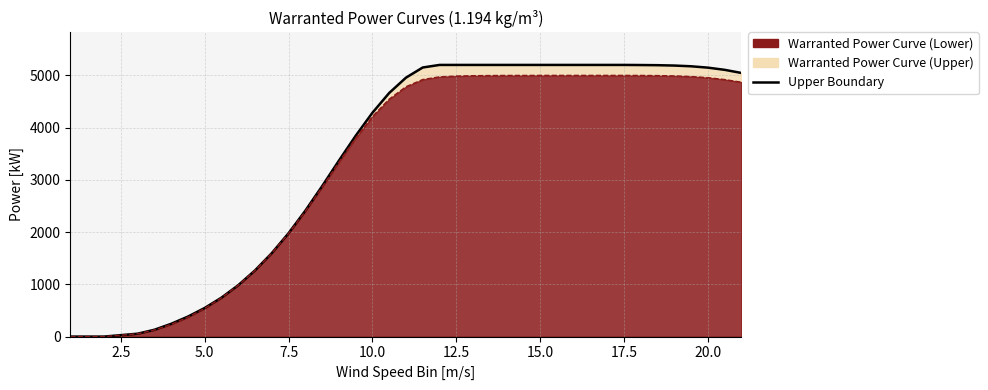

The value at 15 is 1093. True or false?

False